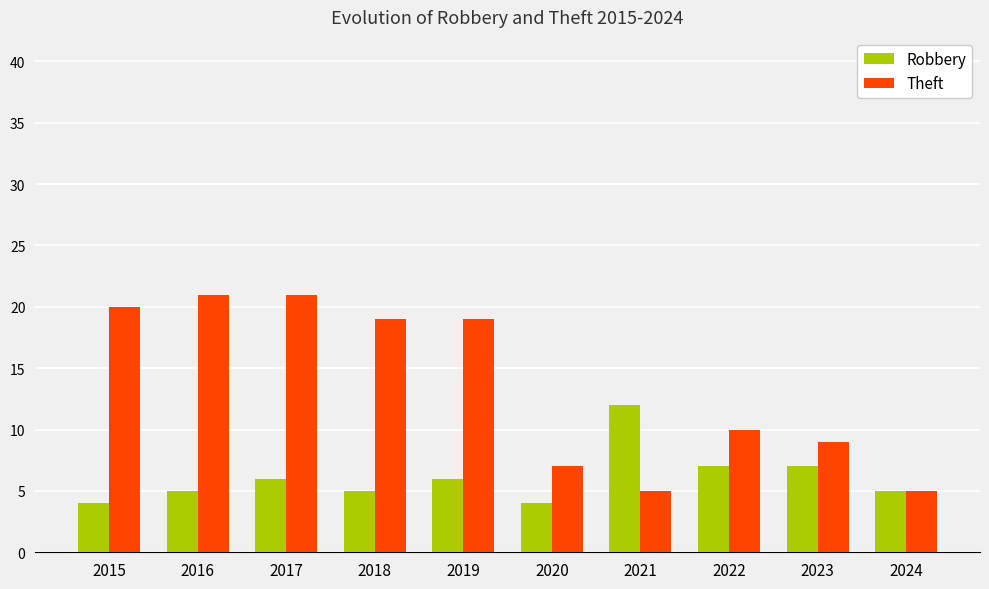

At which label is Theft closest to 13?

2022